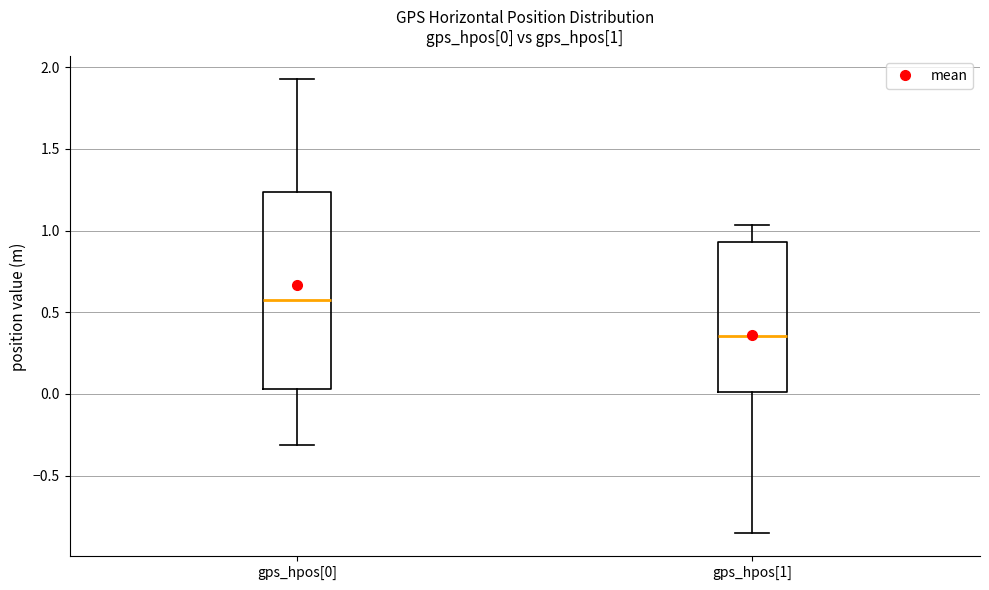

Comparing the boxes themselves (not the whiskers), which one is the tallest?

gps_hpos[0]